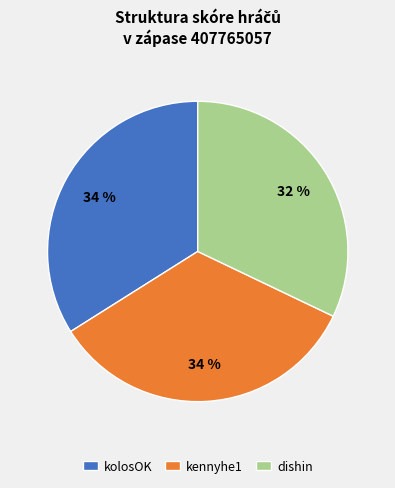

Do dishin and kolosOK together represent more than half of the pie?

Yes